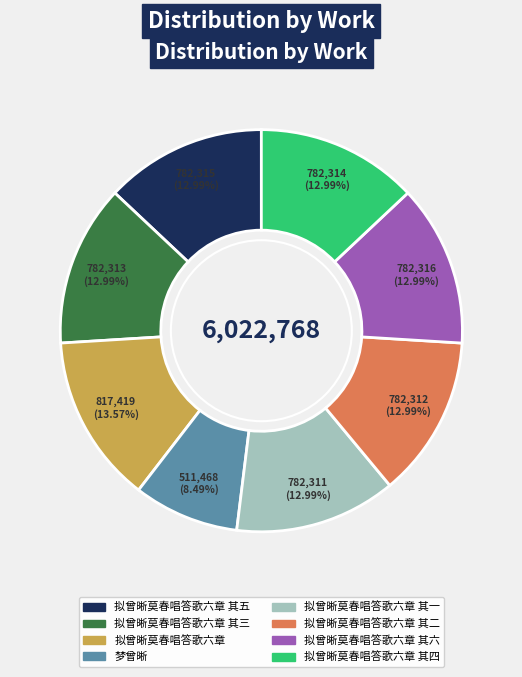

Is there any slice that represents more than half of the pie?

No